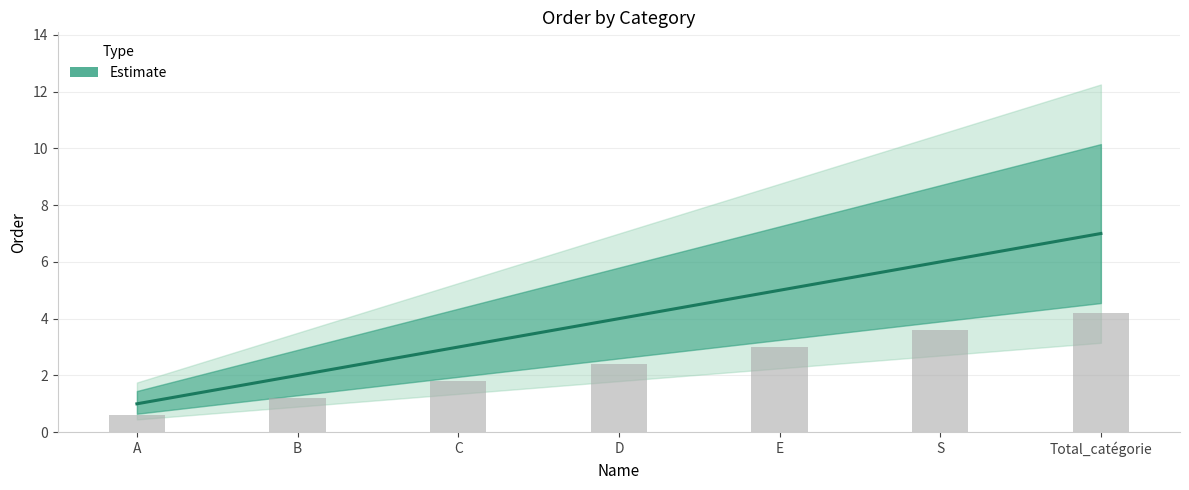

Reading right to left, extract all data points from this chart.

7	6	5	4	3	2	1